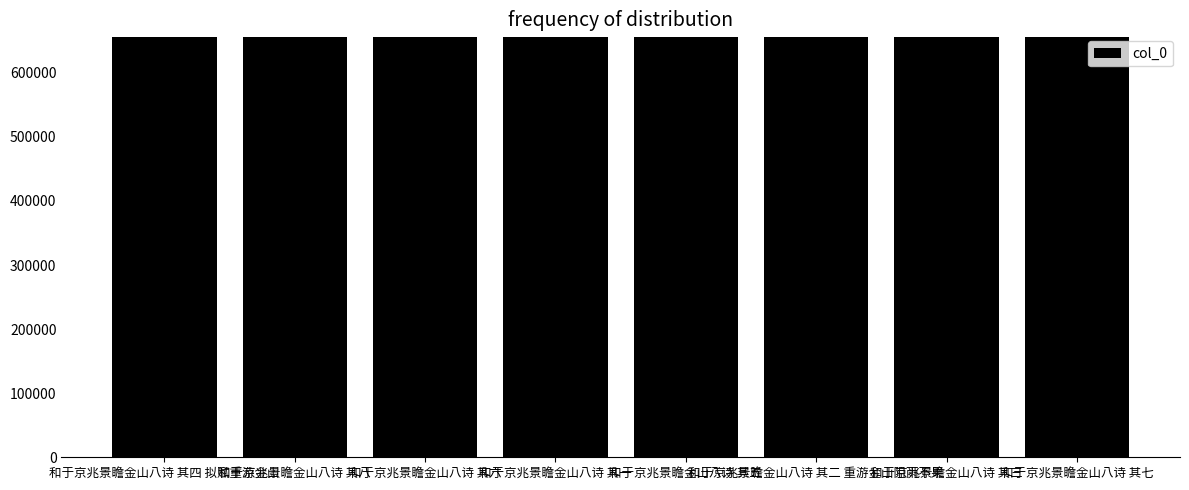

Is it true that the value at 和于京兆景瞻金山八诗 其二 重游金山阻雨不果 is 655117?

True